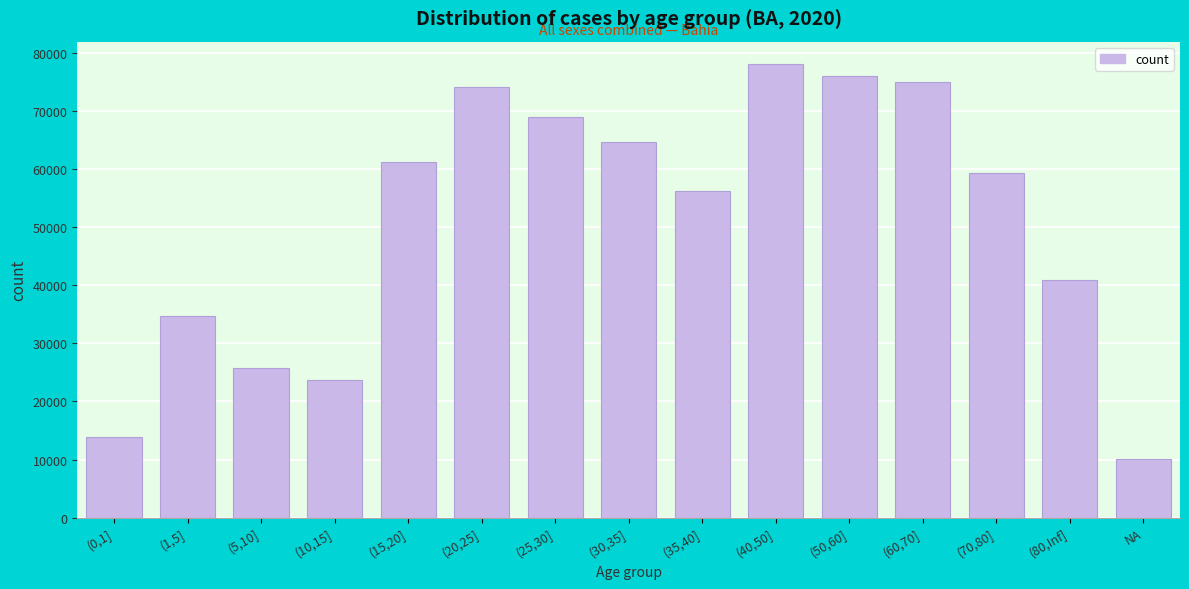

Reading left to right, extract all data points from this chart.

13911	34729	25720	23695	61259	74205	68948	64696	56243	78085	76123	75092	59346	40892	10095